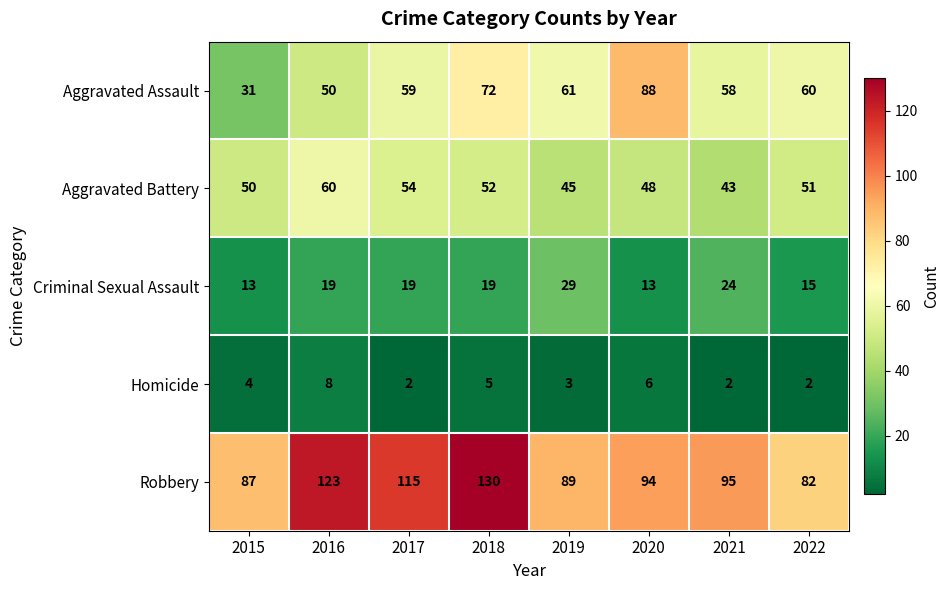

Which series has the largest total across all categories?

Robbery